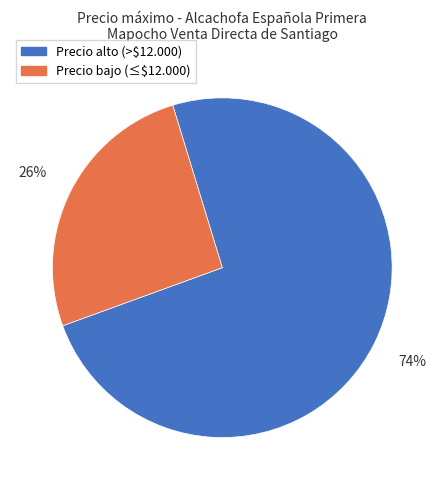

What is the smallest slice in the pie chart?

Precio bajo (≤$12.000)